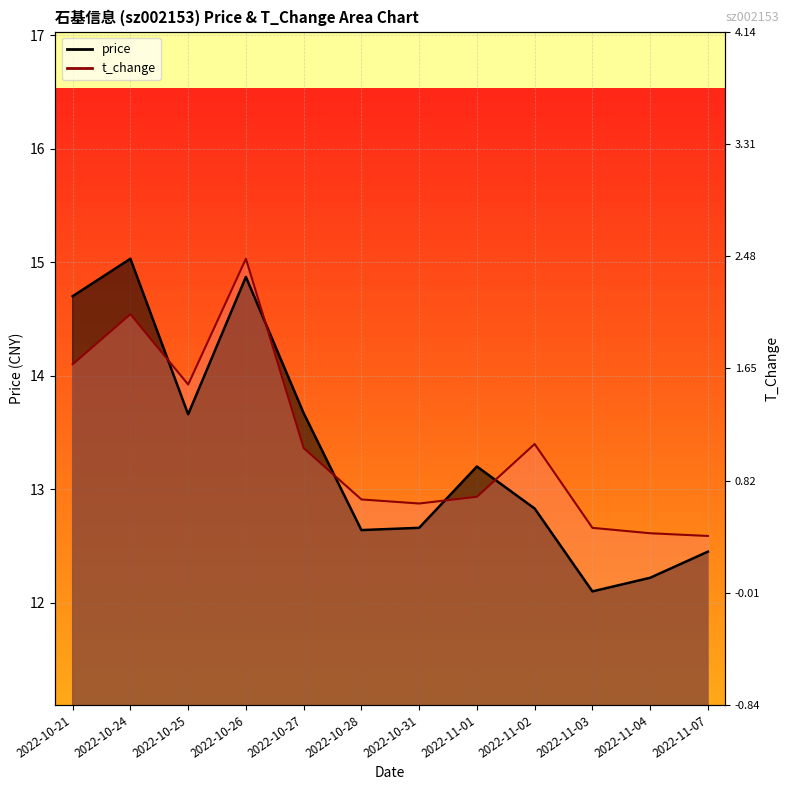

Where is the first local maximum for t_change?

2022-10-24